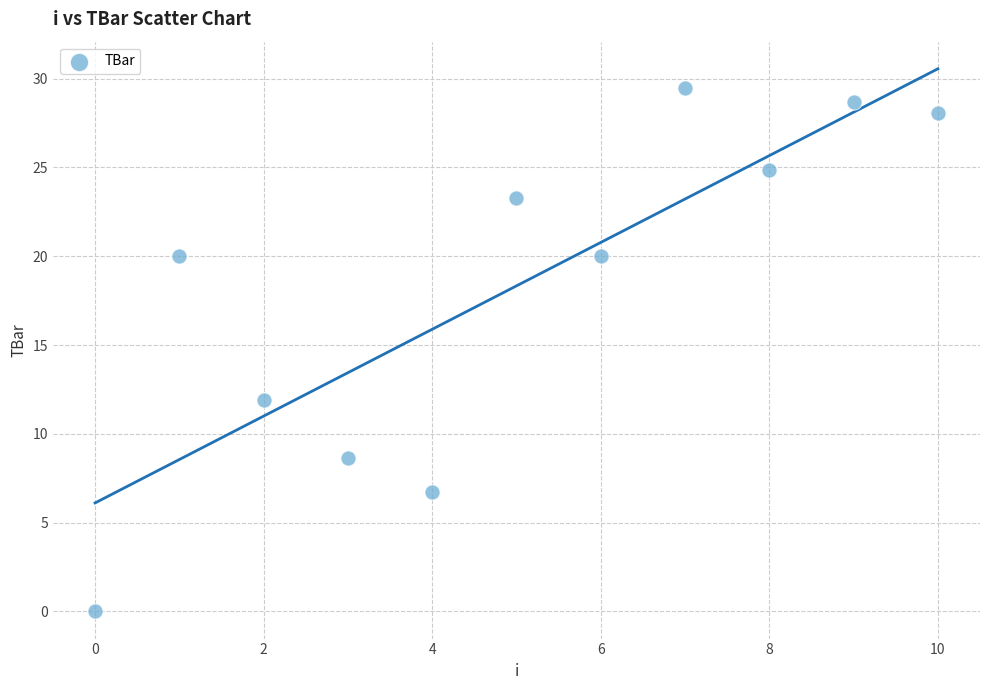

What Y value in the scatter plot is closest to 14?

11.9